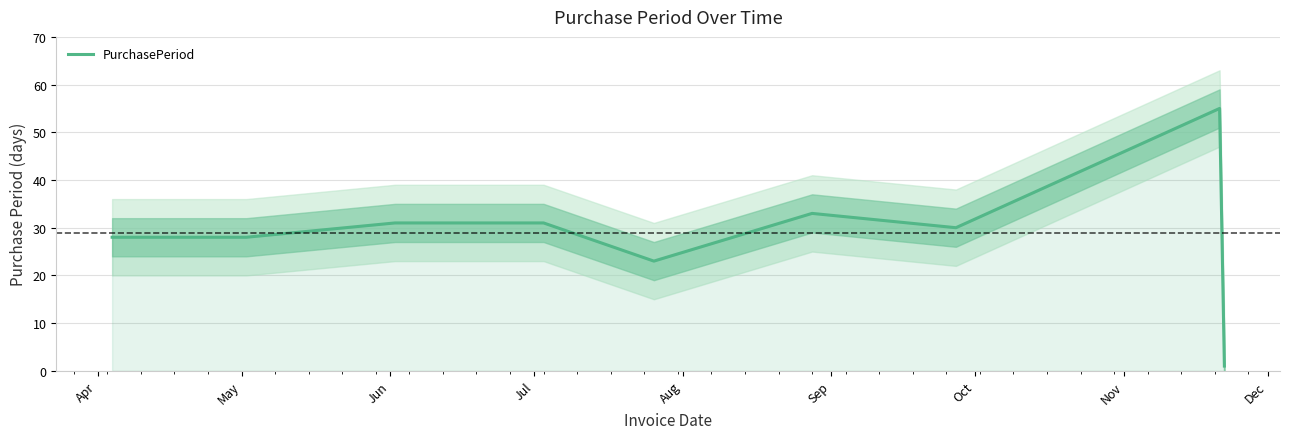

What is the maximum value for PurchasePeriod?

55